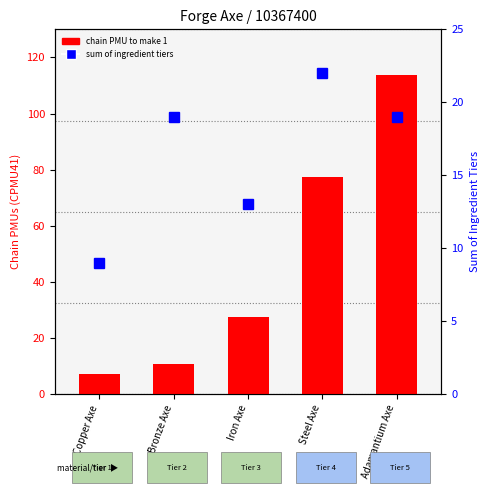

What is the value of the sum of ingredient tiers bar at the 4th from the left?

22.0